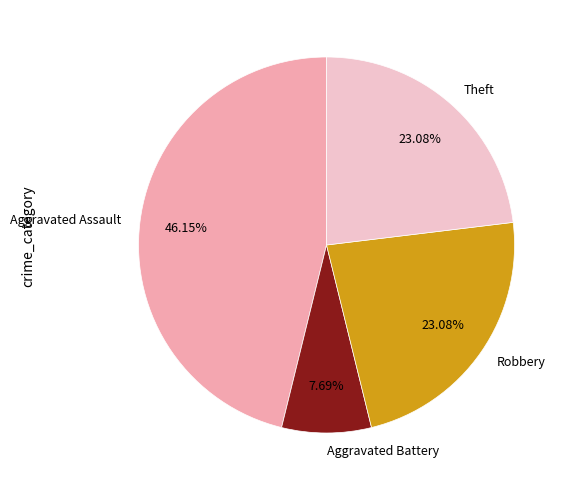

How much of the chart is everything except Theft?

76.9%